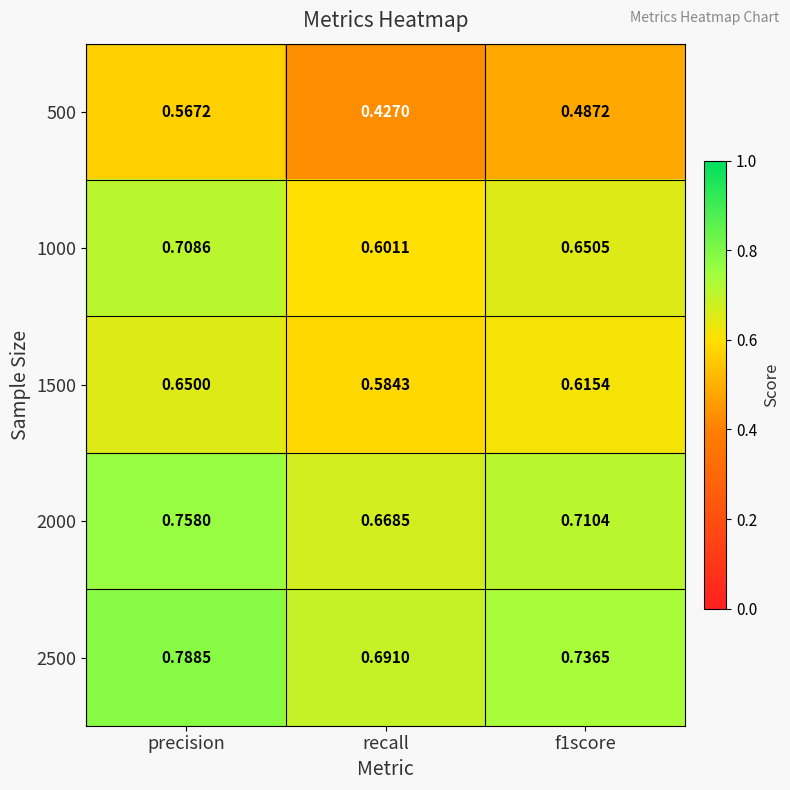

How many categories are shown in the chart?

3